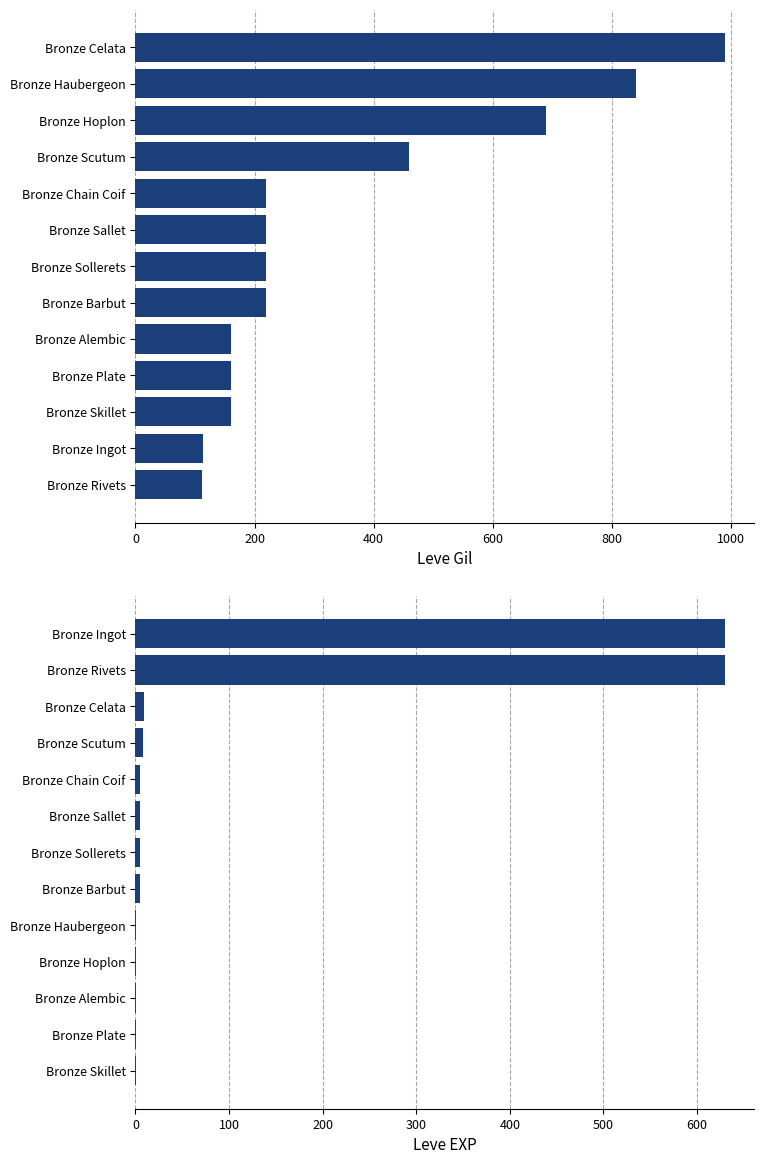

List the series in order of their overall mean, lowest first.

Leve EXP, Leve Gil